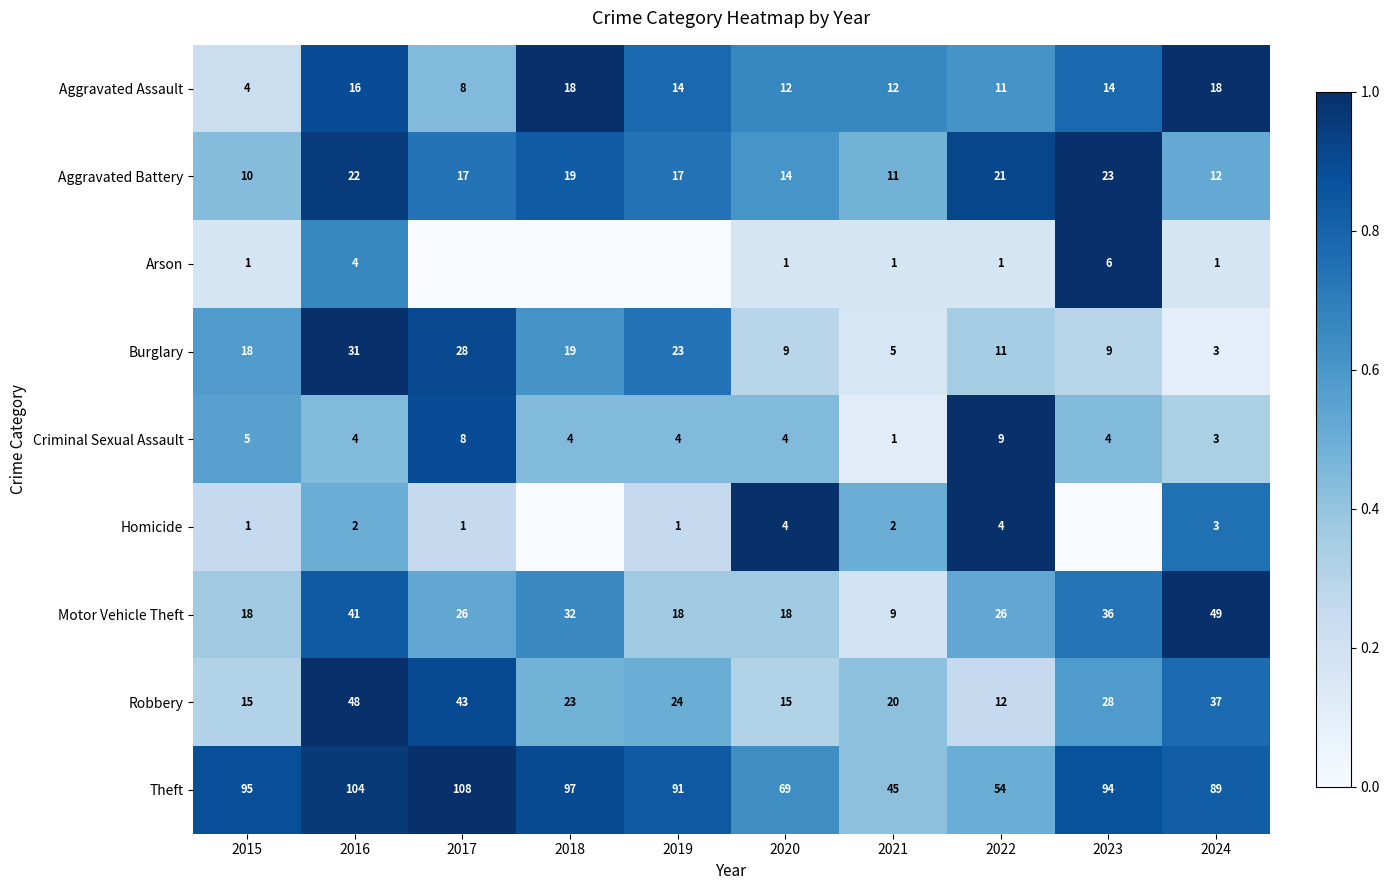

Which series changed the most between 2015 and 2021?

Theft